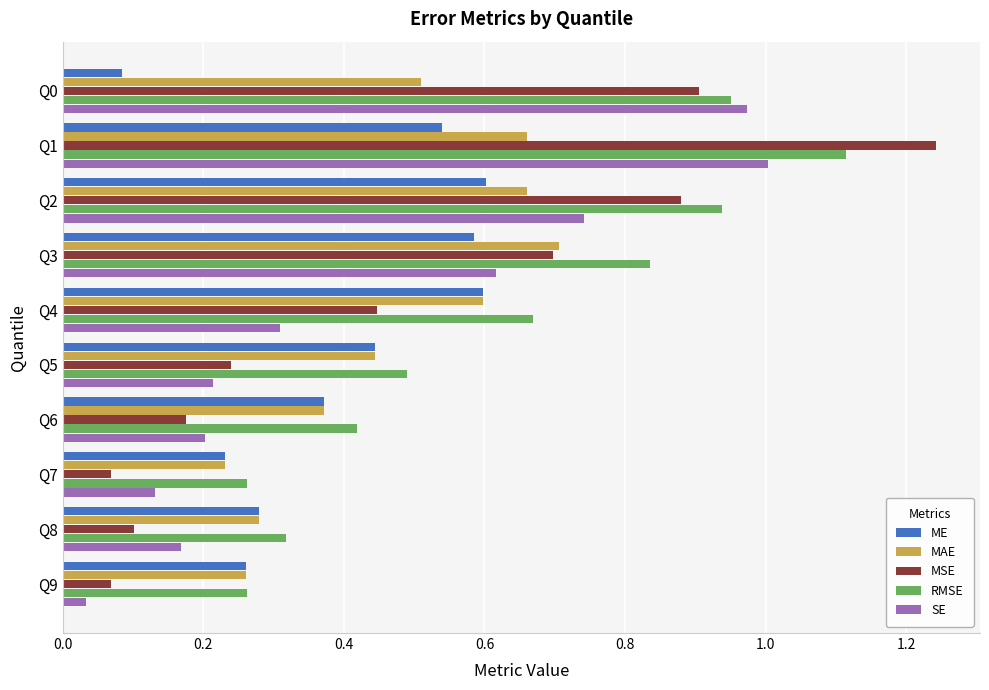

The value of ME at Q2 is 0.6. True or false?

True